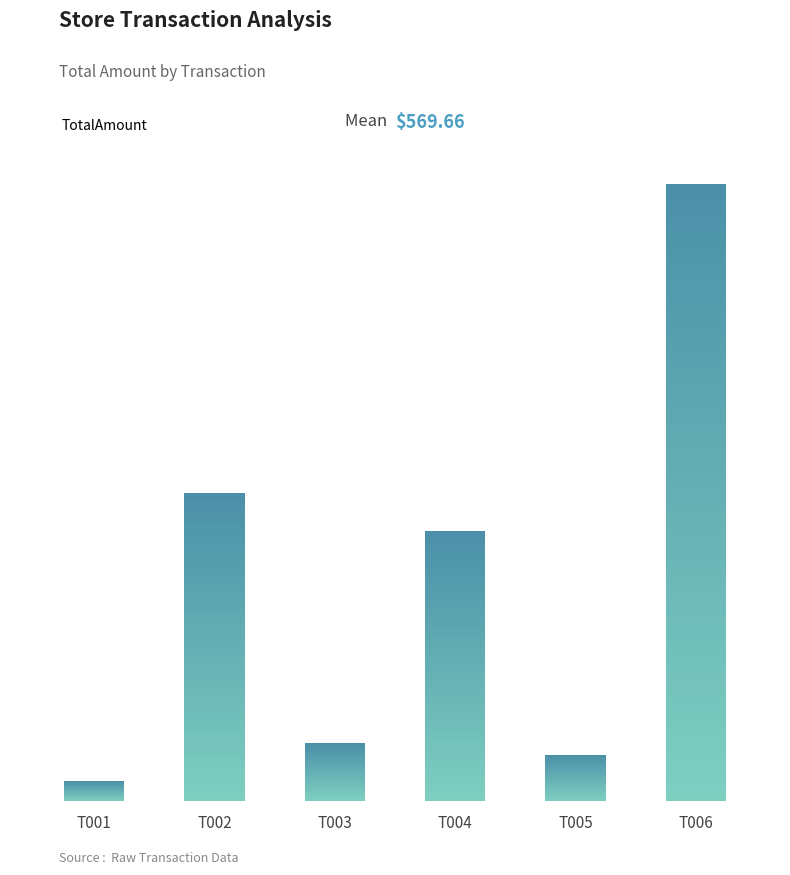

How many bars are there in total?

6